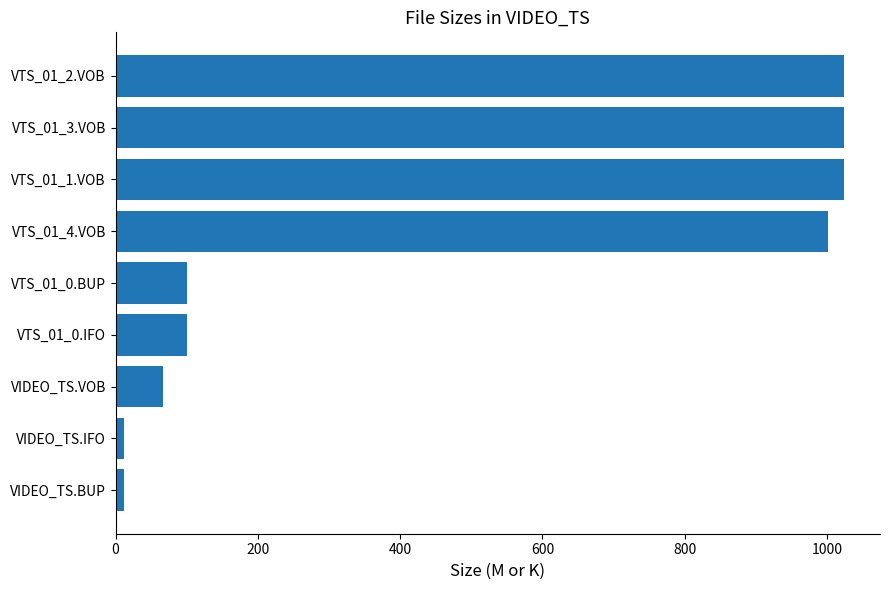

What is the greatest value displayed?

1023.5